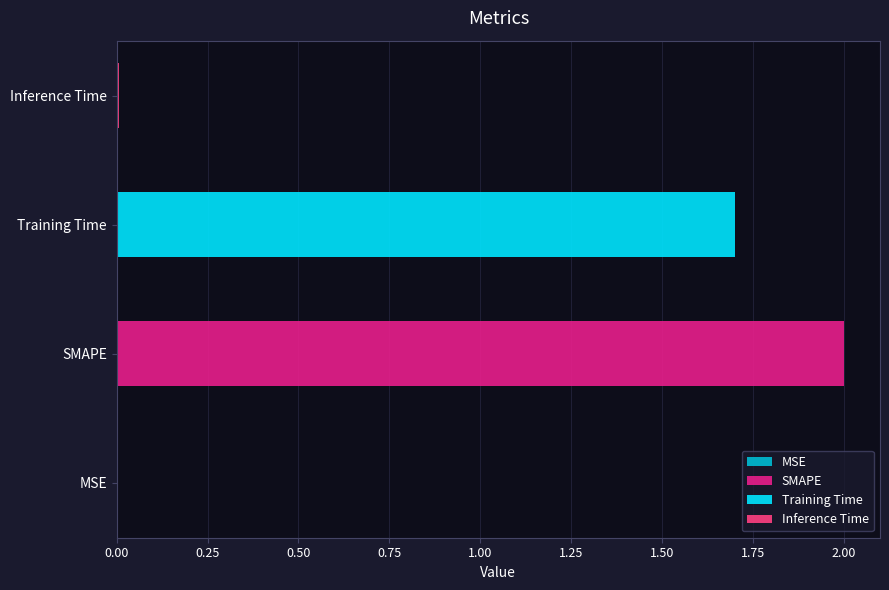

Rank the categories by value from highest to lowest.

SMAPE, Training Time, Inference Time, MSE